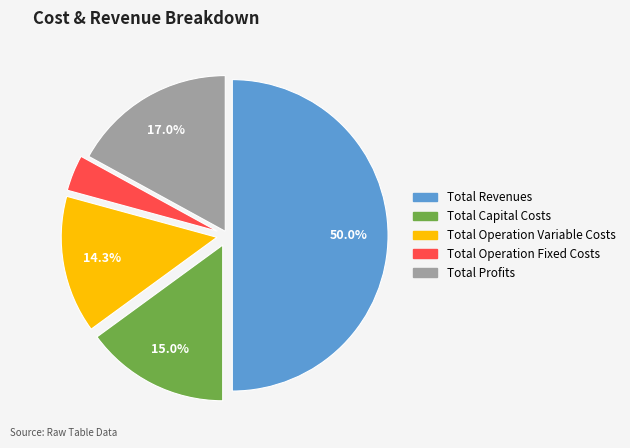

Which category accounts for the majority?

Total Revenues